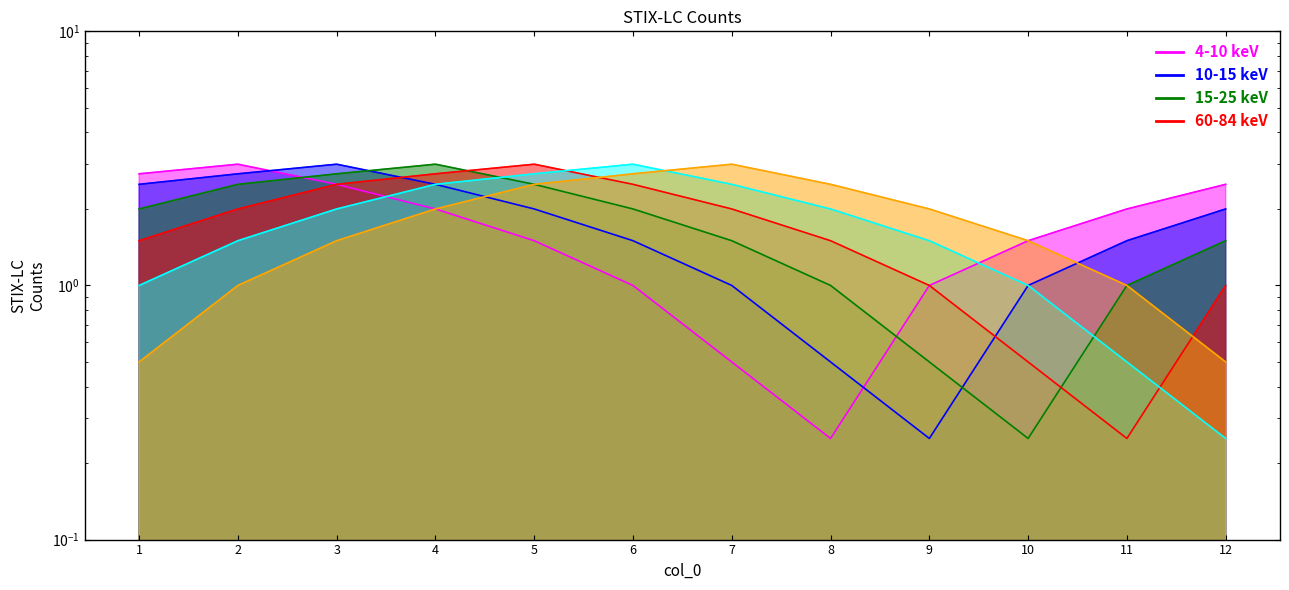

Is it true that col_8 equals 2.8 at 5?

True